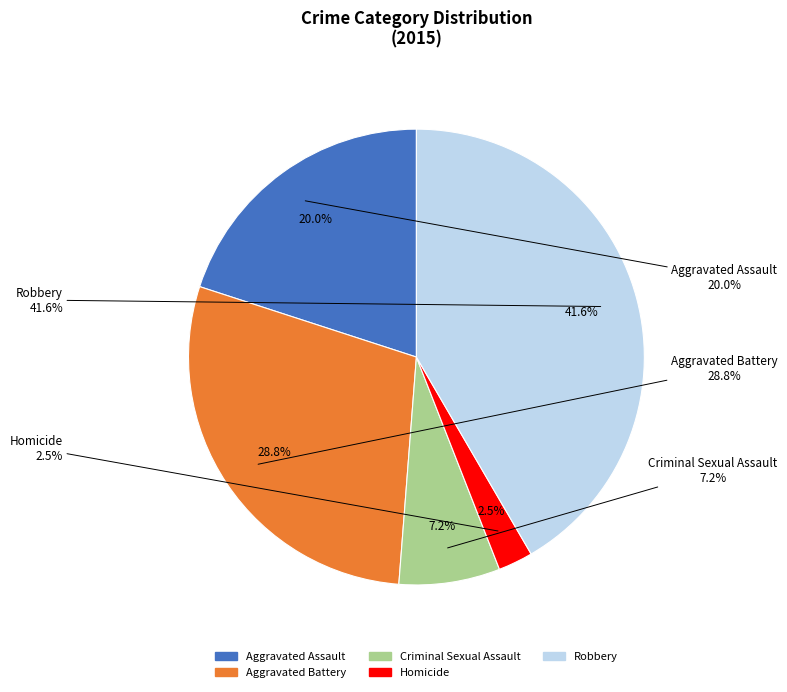

What portion of the pie excludes Aggravated Battery?

71.2%